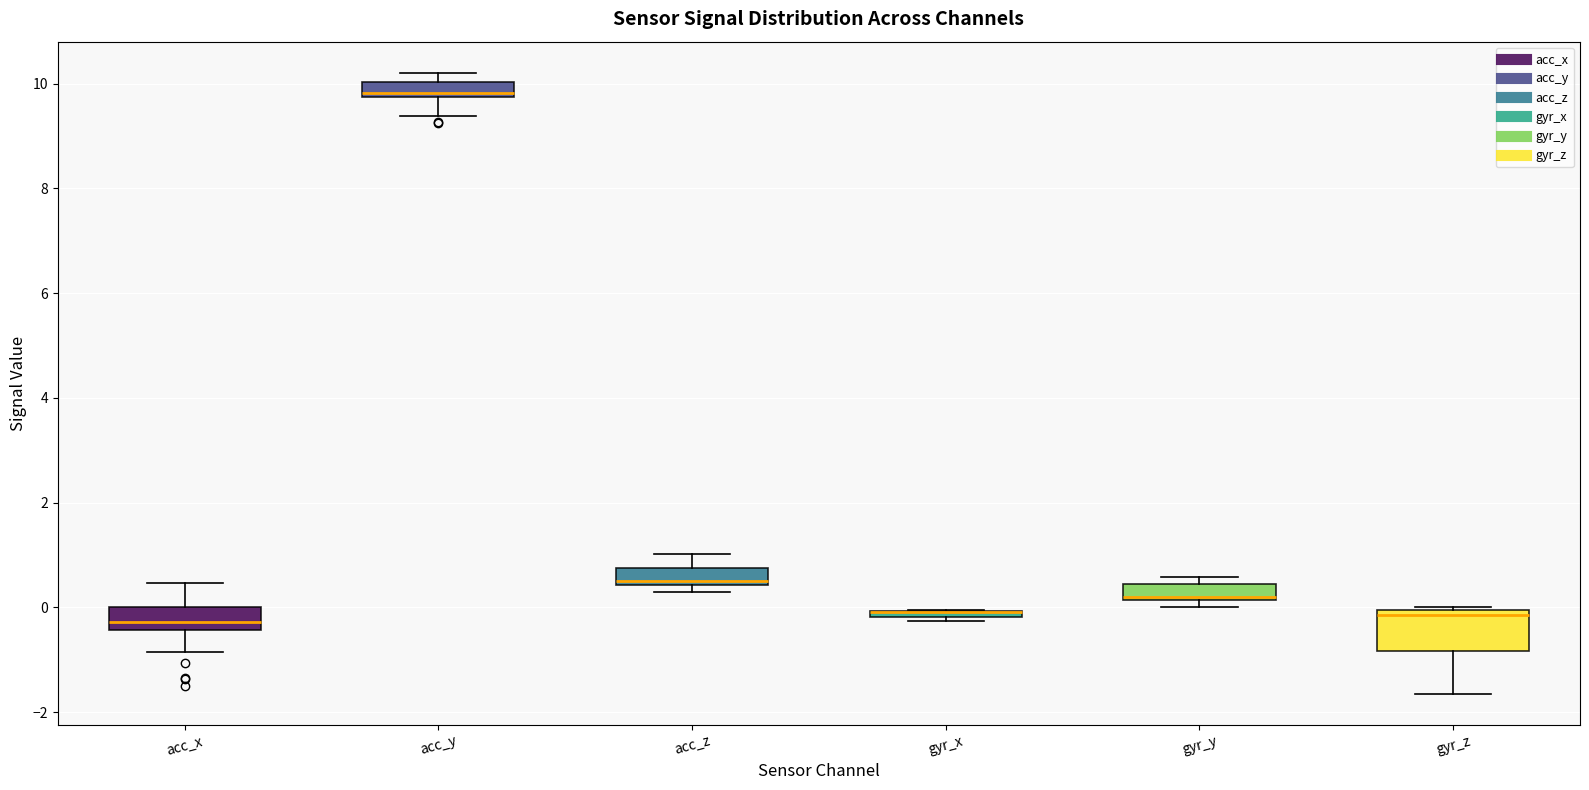

Where is the lower edge of the box for gyr_x on the y-axis? The values are not printed on the chart, so give them approximately, as read against the axis.

-0.2